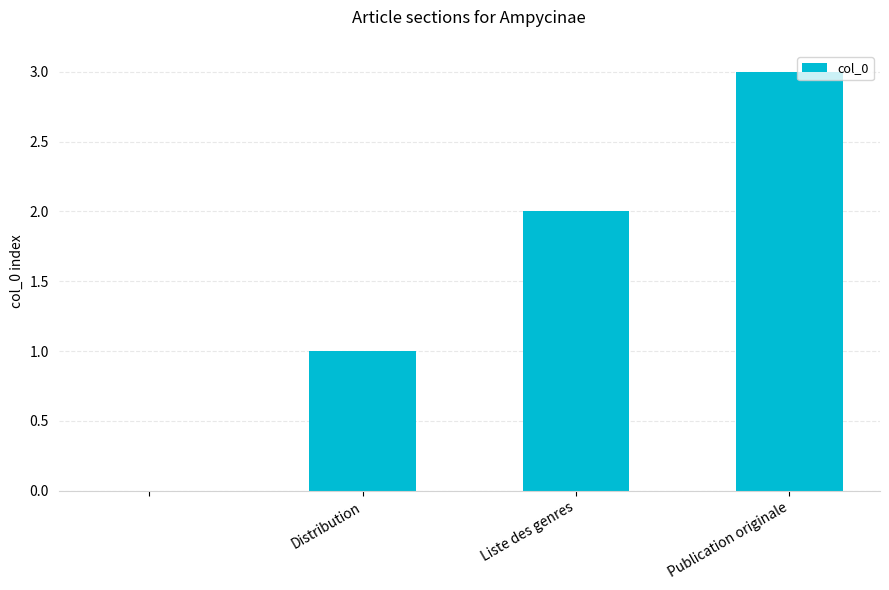

What is the maximum value shown in the chart?

3